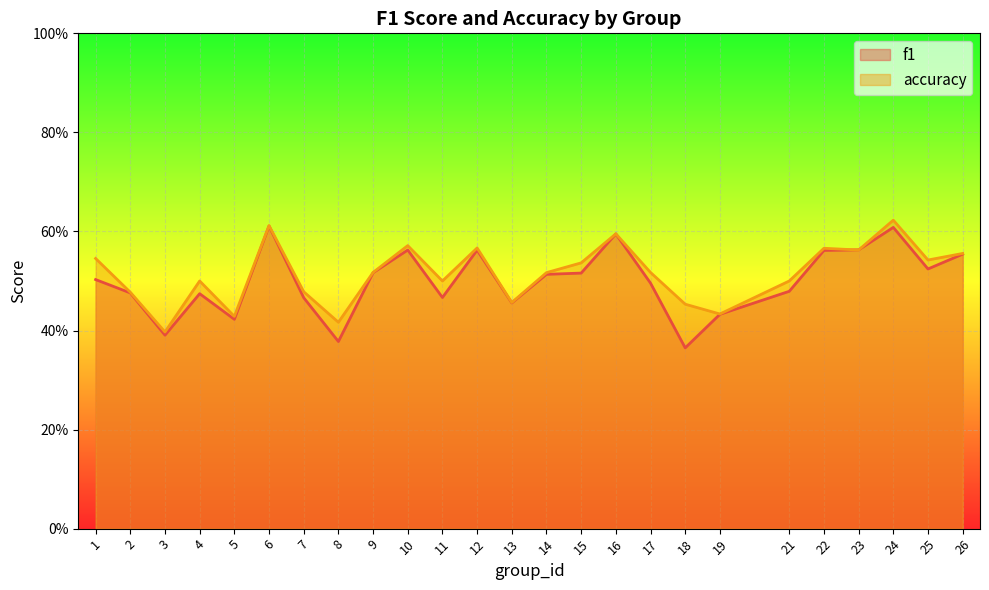

How many times do f1 and accuracy cross each other?

2